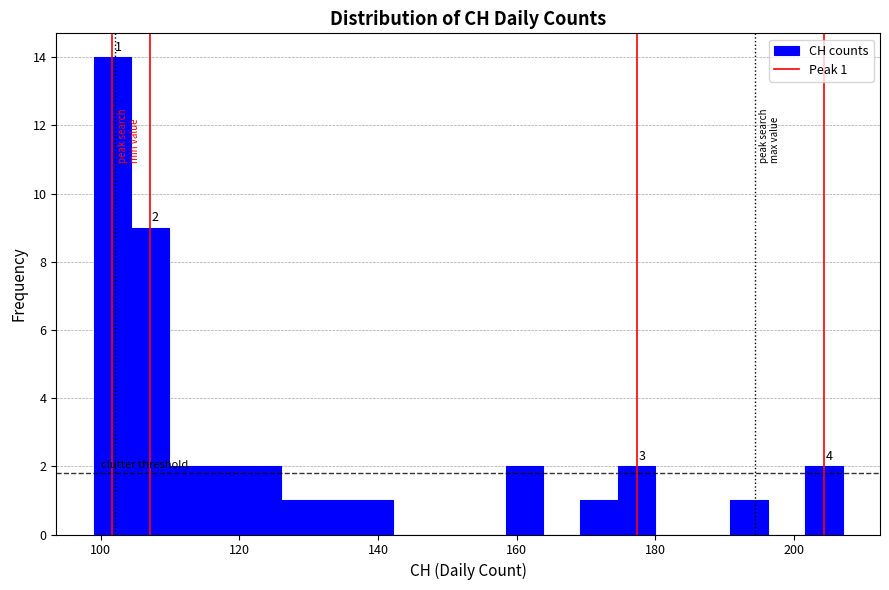

Read against the x-axis, roughly where is the centre of the tallest bar?

102